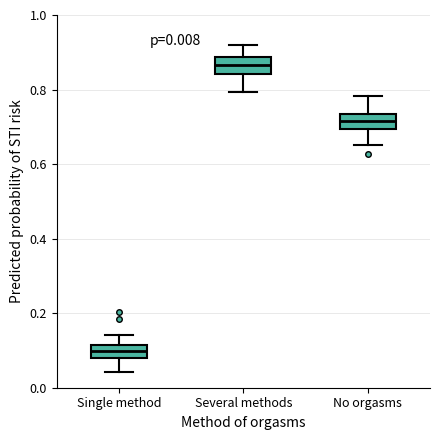

Which box has the lowest median line?

Single method